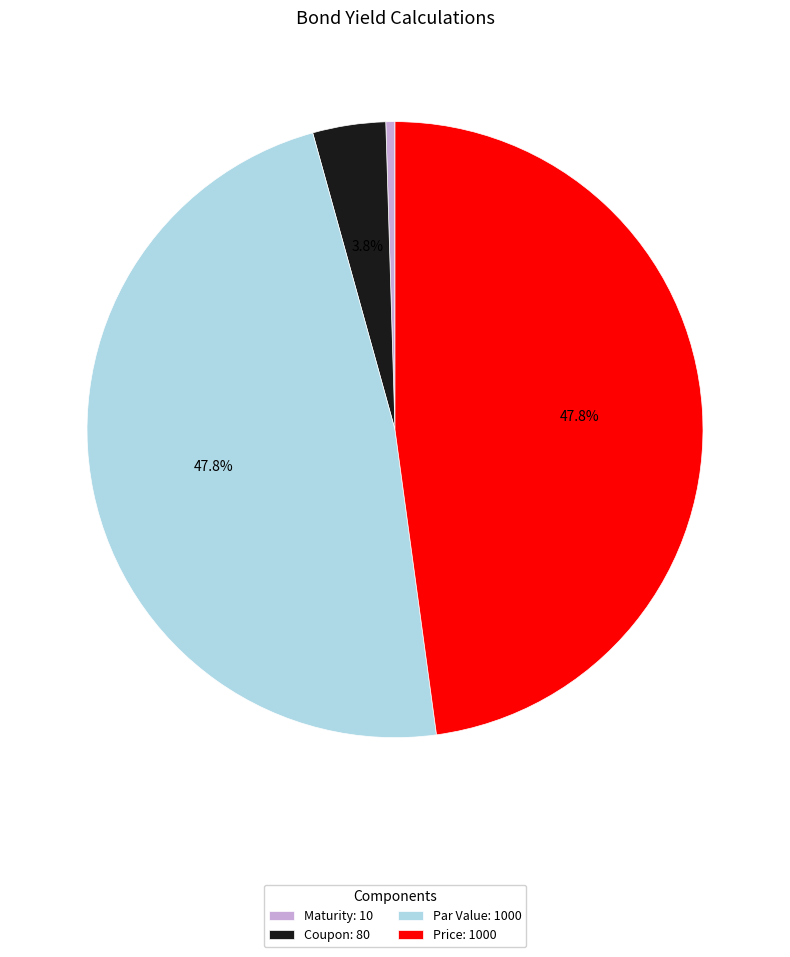

Do Coupon: 80 and Maturity: 10 together represent more than half of the pie?

No